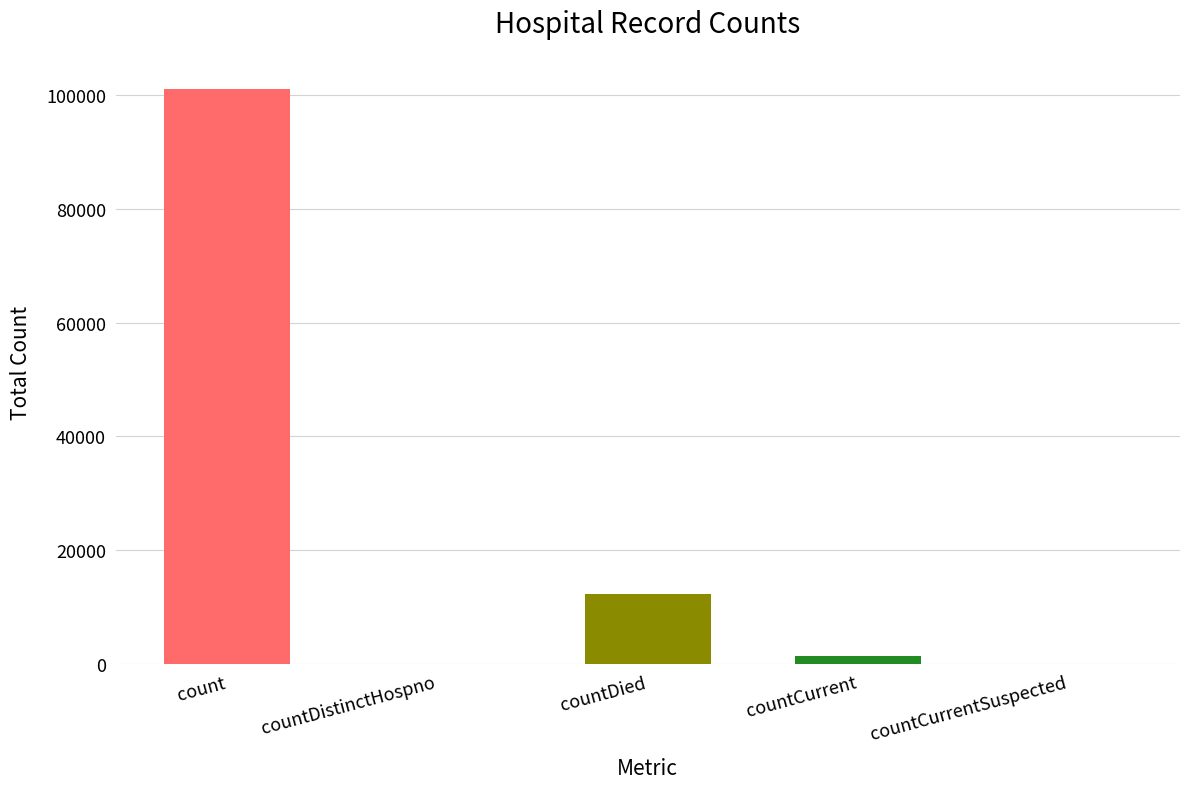

True or false: the data shows 0 at countDistinctHospno.

True